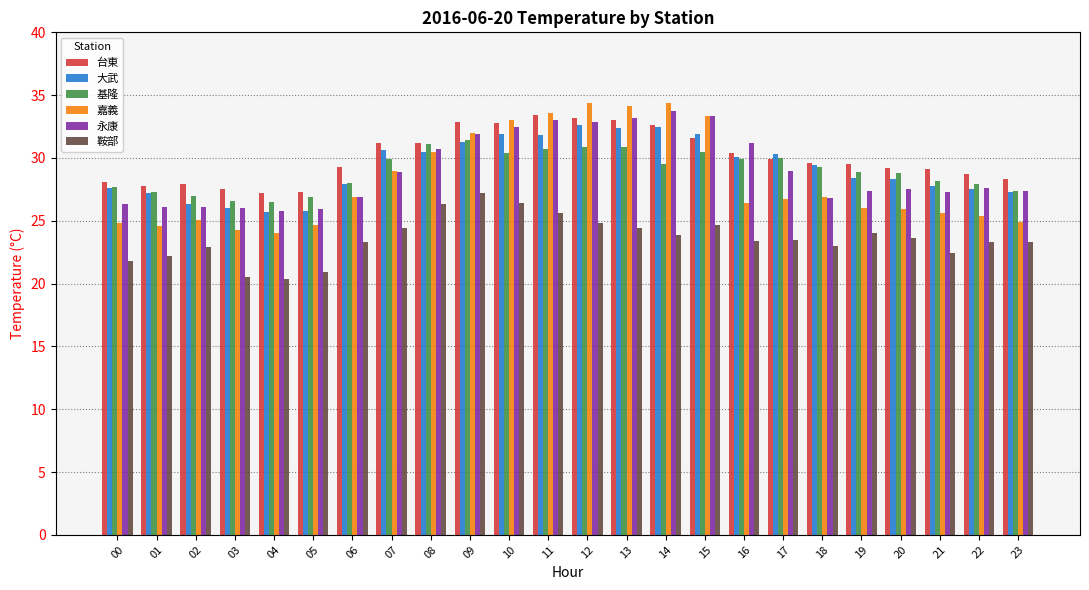

The value of 嘉義 at 09 is 8.2. True or false?

False